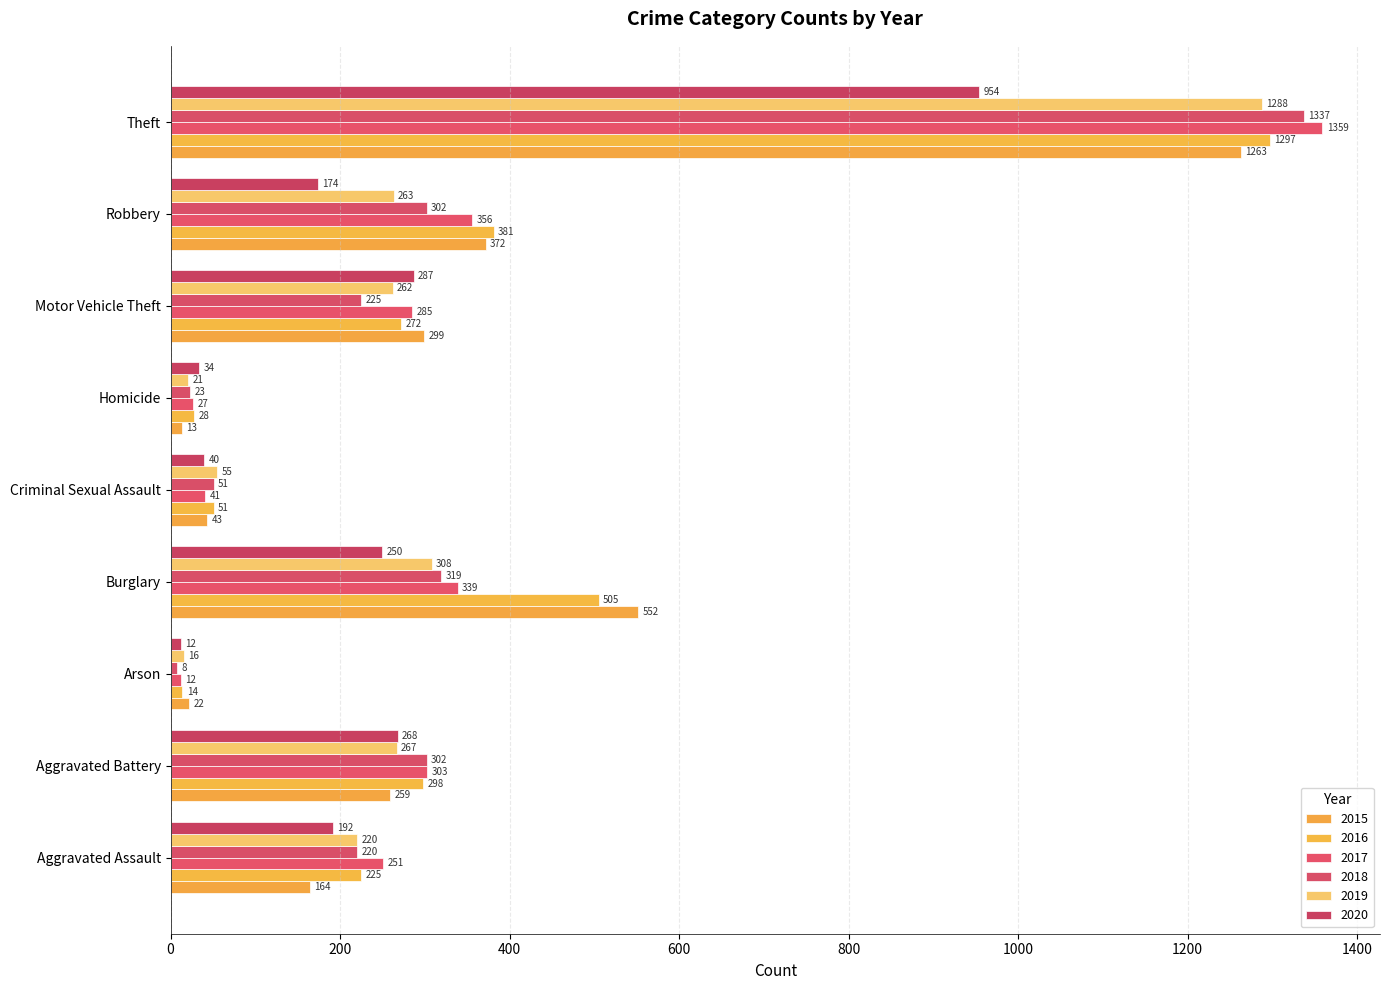

What is the maximum value shown in the chart?

1359